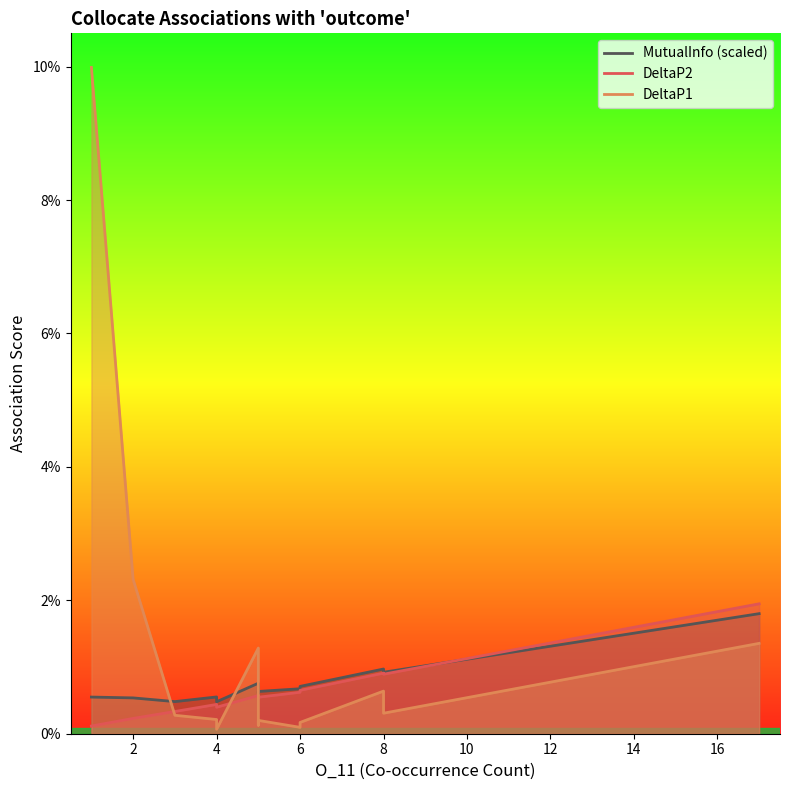

Is it true that DeltaP1 equals 0.0 at 4?

False